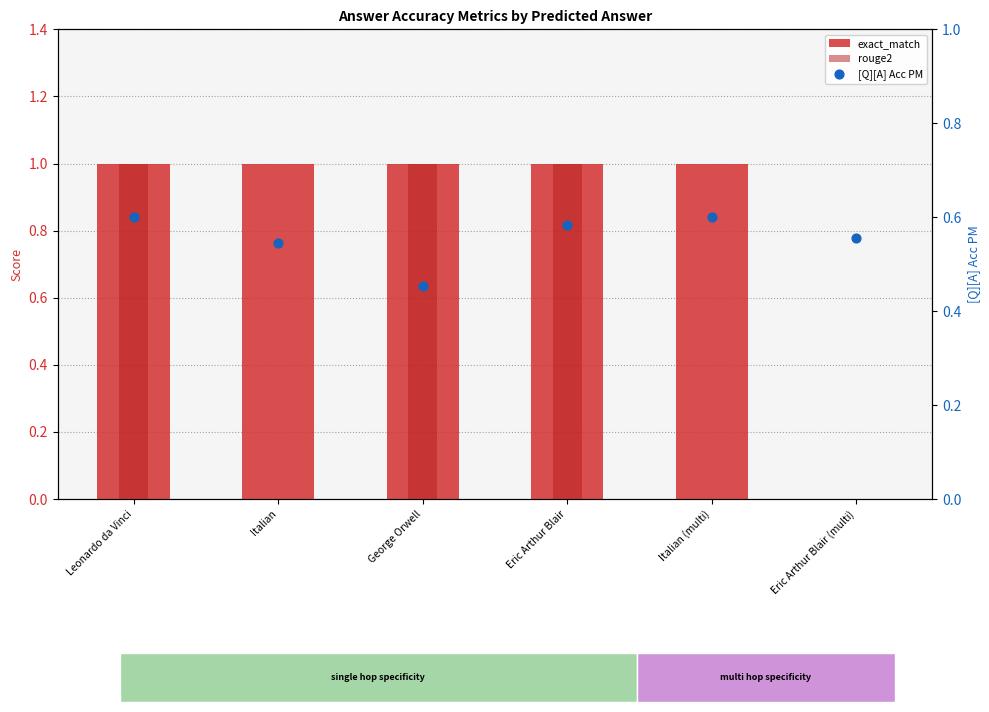

What are all the series names shown in the legend?

exact_match, rouge2, [Q][A] Acc PM